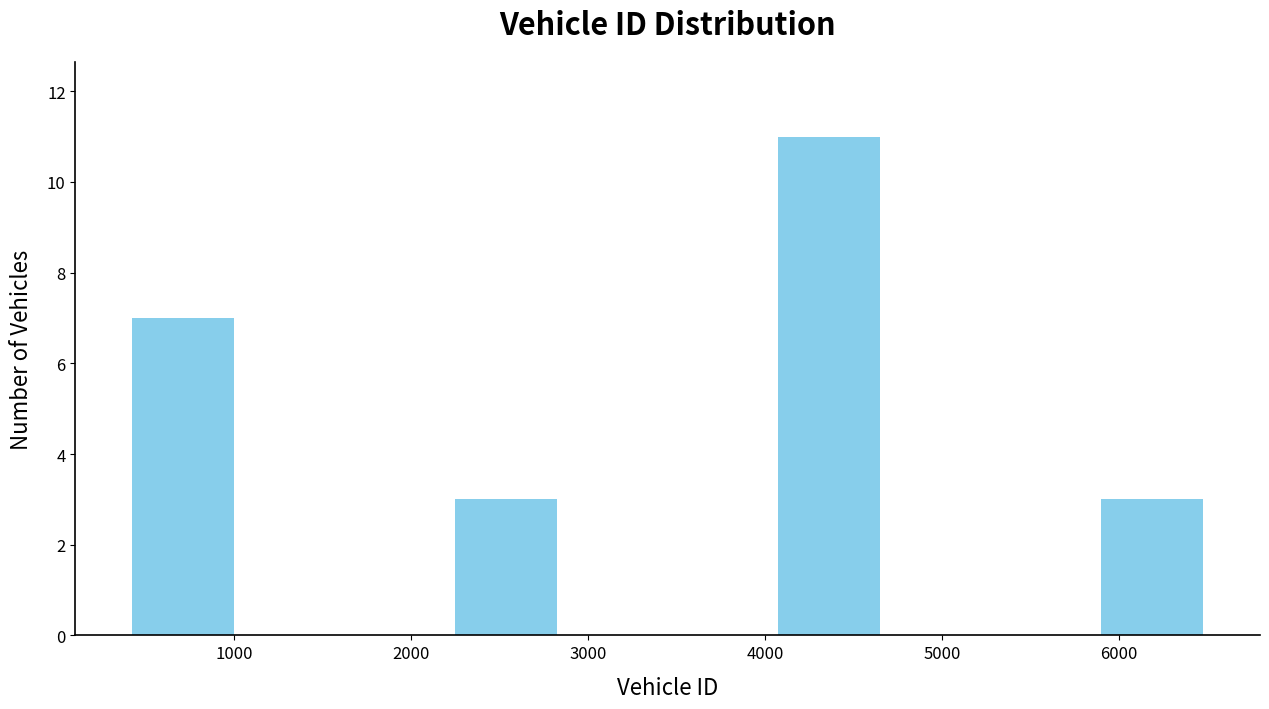

Reading left to right, transcribe this chart: for each bar, give the range it covers on the x-axis and its height. Neither the bar edges nor the heights are printed on the chart, so give them approximately, as read against the axes.

400 to 1000: 7
1000 to 1600: 0
1600 to 2200: 0
2200 to 2800: 3
2800 to 3400: 0
3400 to 4100: 0
4100 to 4700: 11
4700 to 5300: 0
5300 to 5900: 0
5900 to 6500: 3